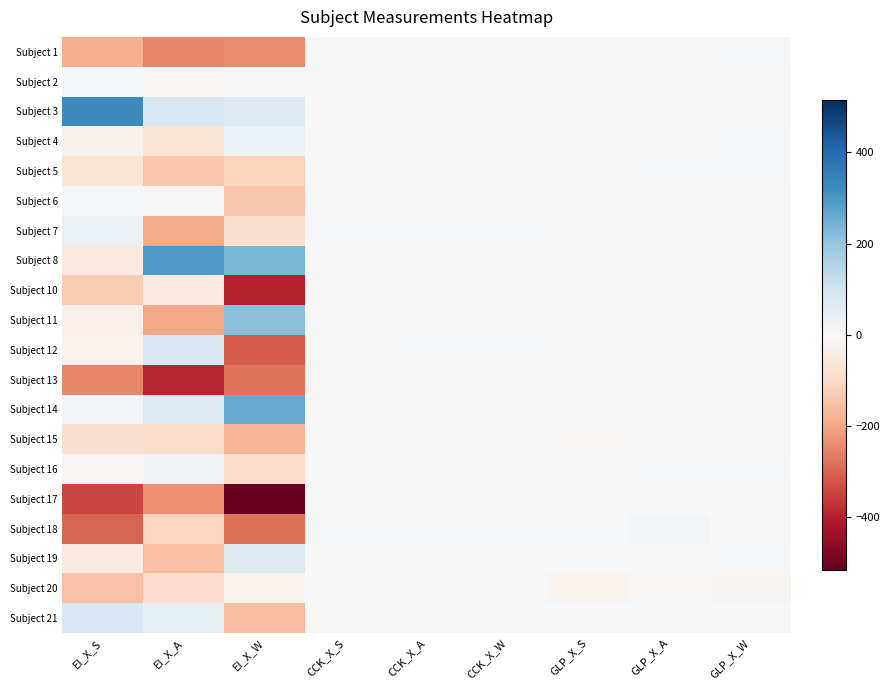

Rank the series at GLP_X_S from lowest to highest value.

Subject 20, Subject 11, Subject 15, Subject 19, Subject 2, Subject 13, Subject 17, Subject 7, Subject 4, Subject 10, Subject 8, Subject 14, Subject 6, Subject 3, Subject 1, Subject 16, Subject 5, Subject 12, Subject 21, Subject 18